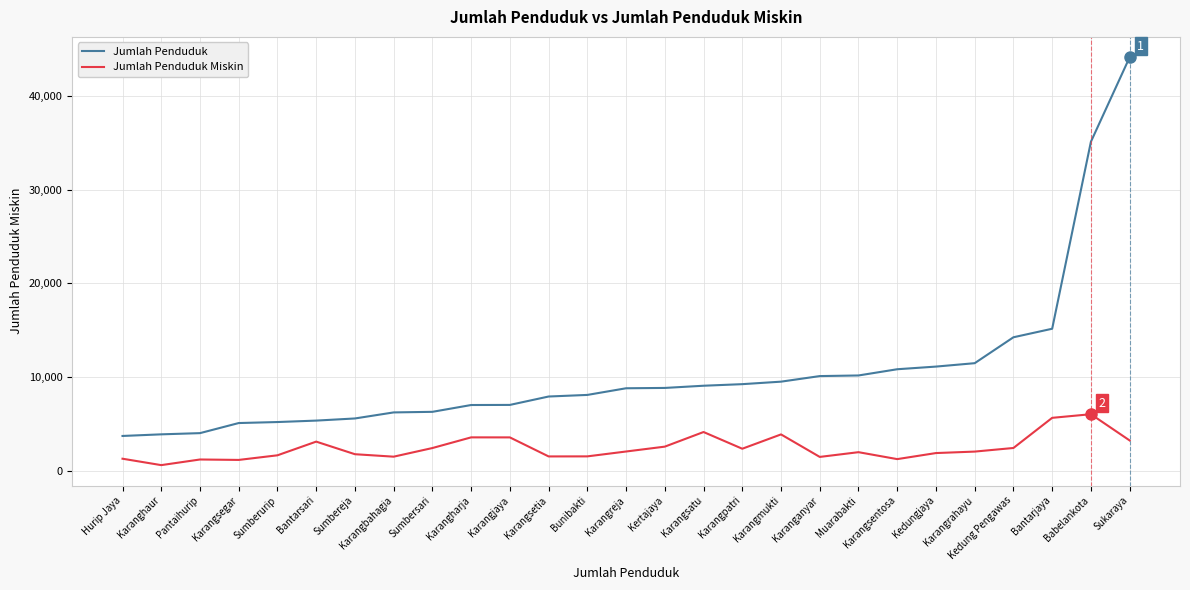

What is the difference between the maximum and second lowest values in the Jumlah Penduduk series?

40273